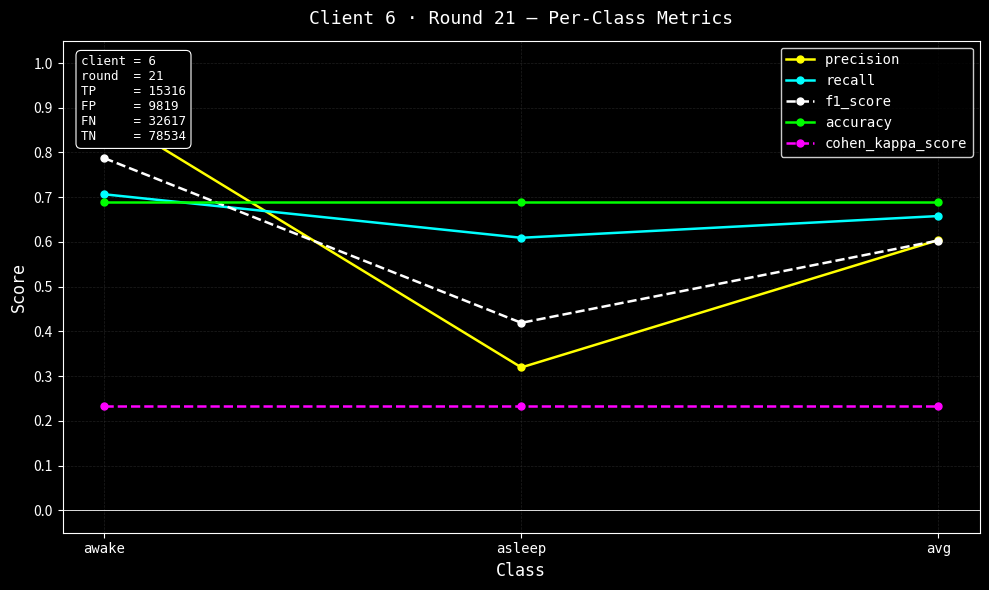

Does the chart have visible grid lines?

Yes